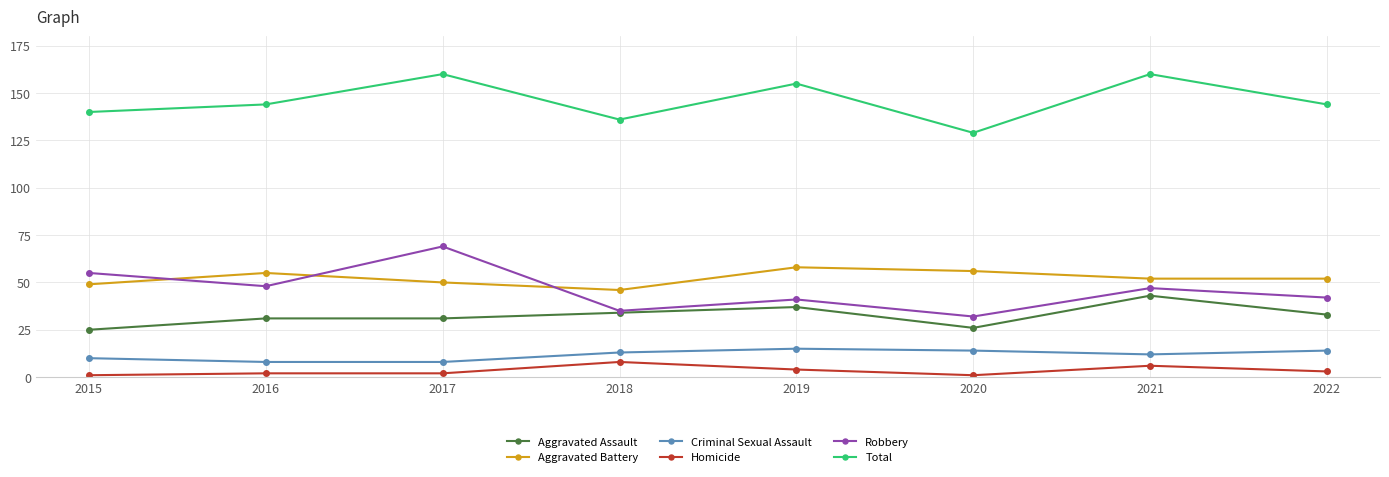

What is the value of the Aggravated Battery point at the 8th from the left?

52